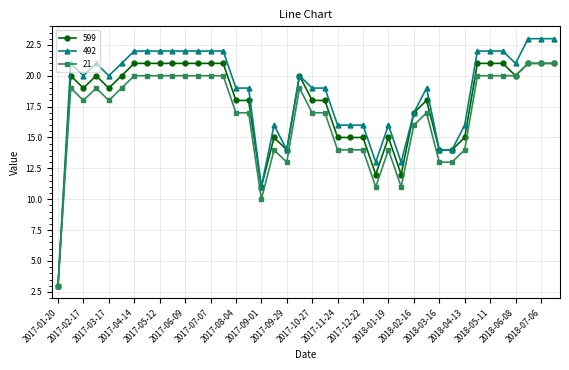

What is the minimum value for 599?

3